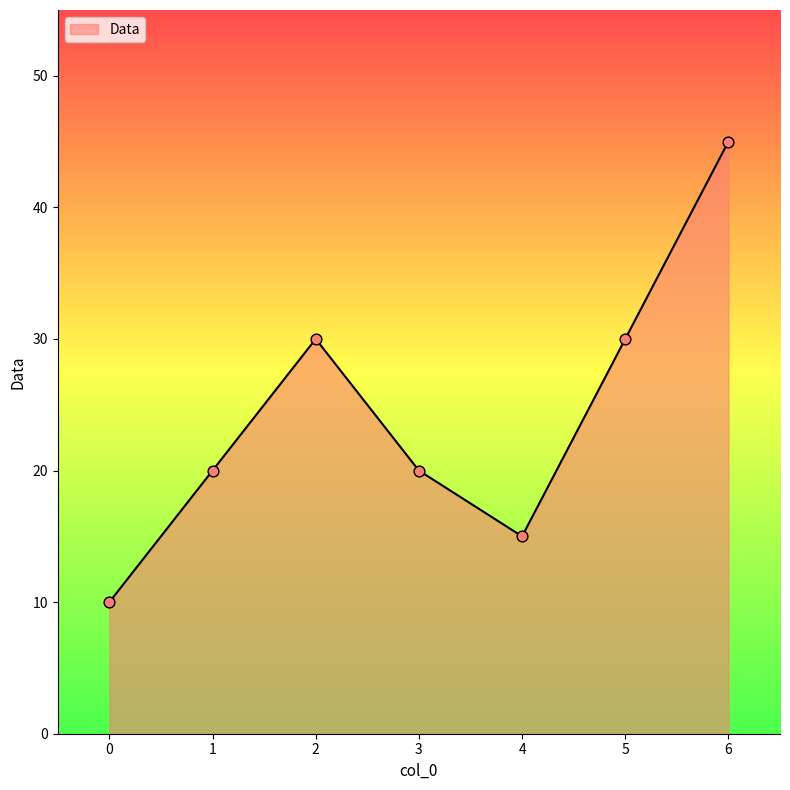

What is the ratio of the value at 6 to the value at 2?

1.5